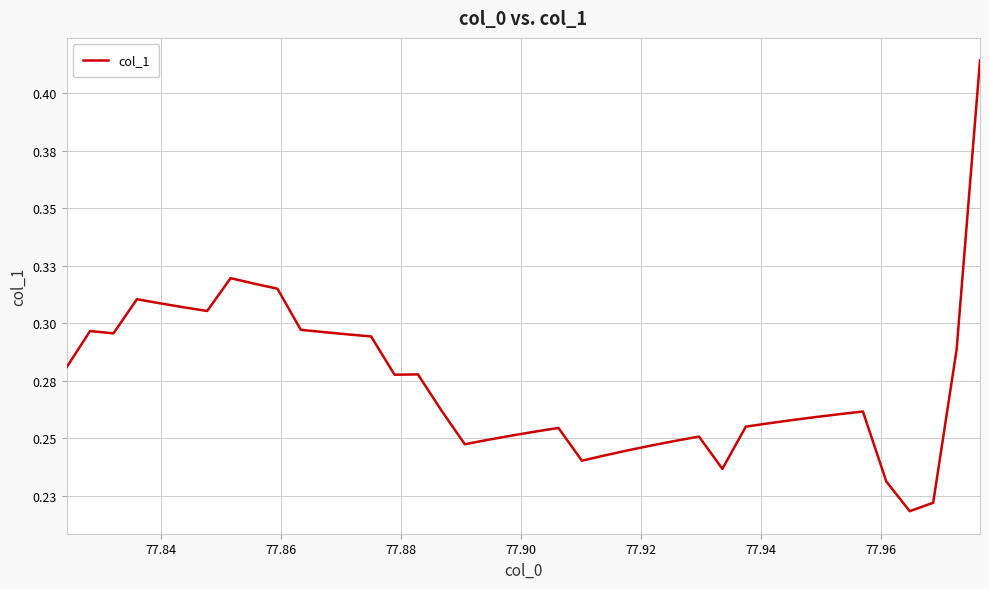

Does the chart display data point markers on the line(s)?

No